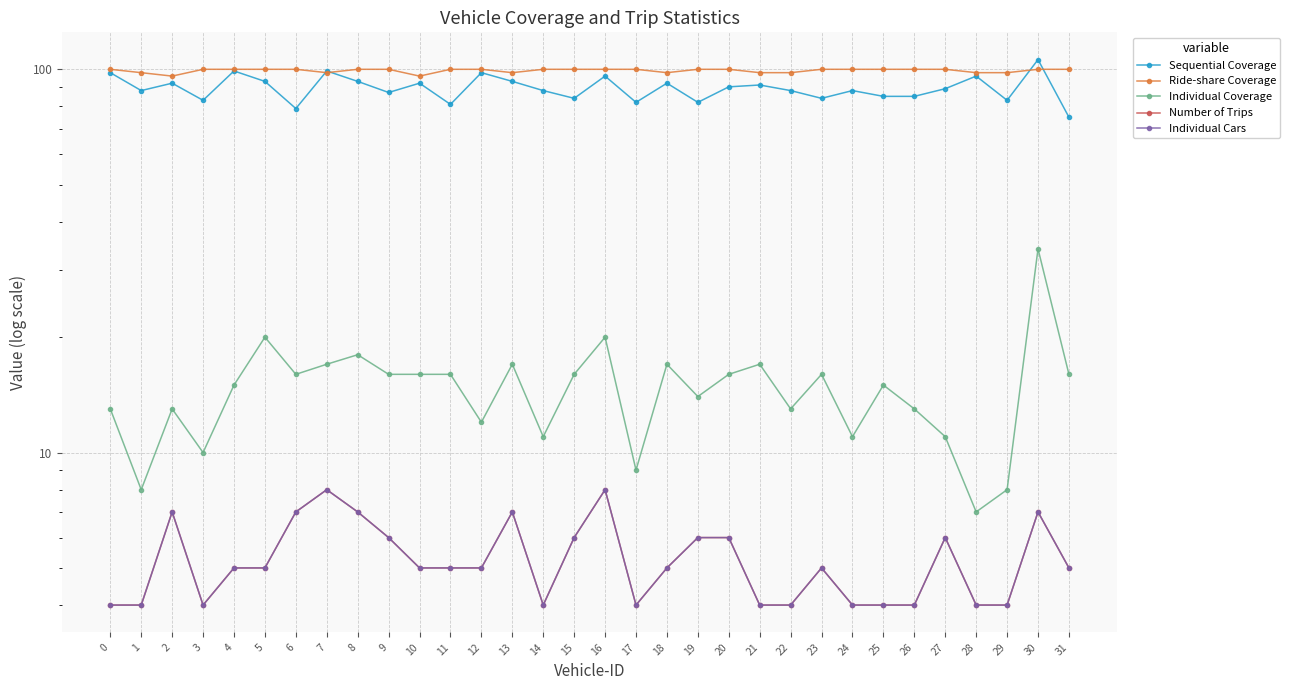

Which category has the highest value across all series?

30